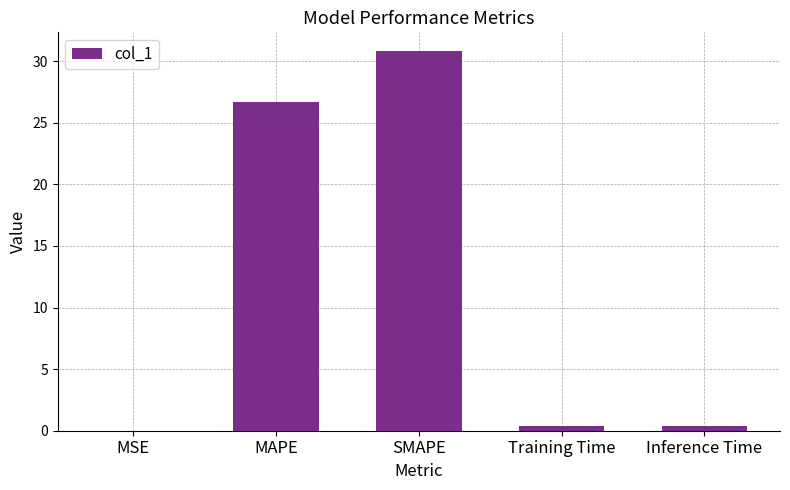

What is the maximum value shown in the chart?

30.8